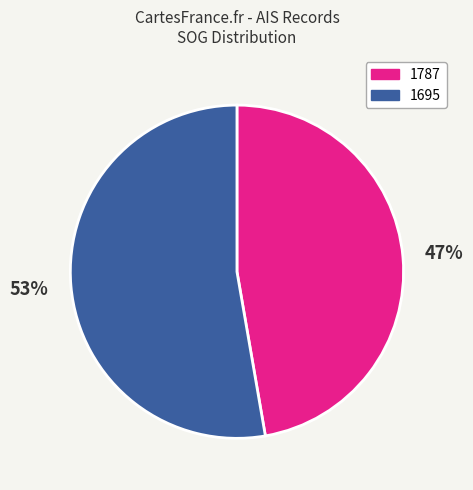

Is it true that 1787 is 47% of the pie?

True